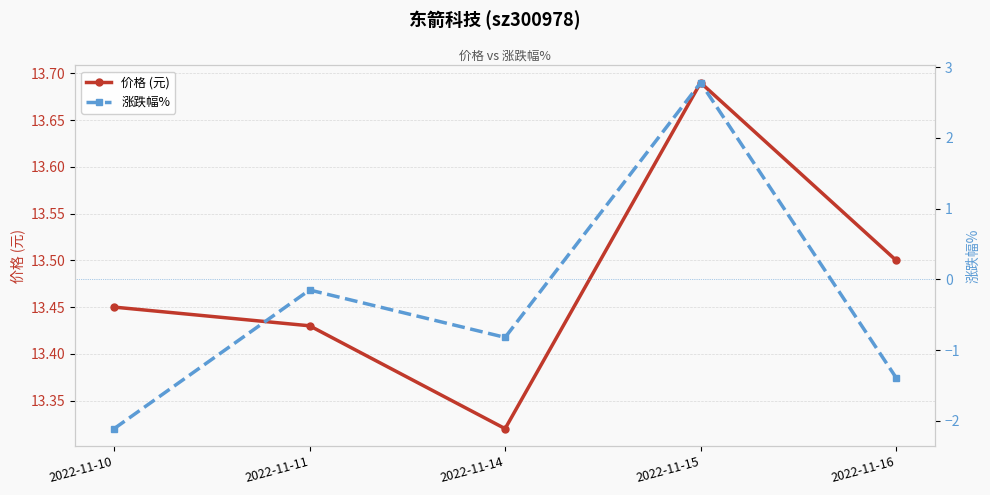

What is the smallest value displayed?

-2.1